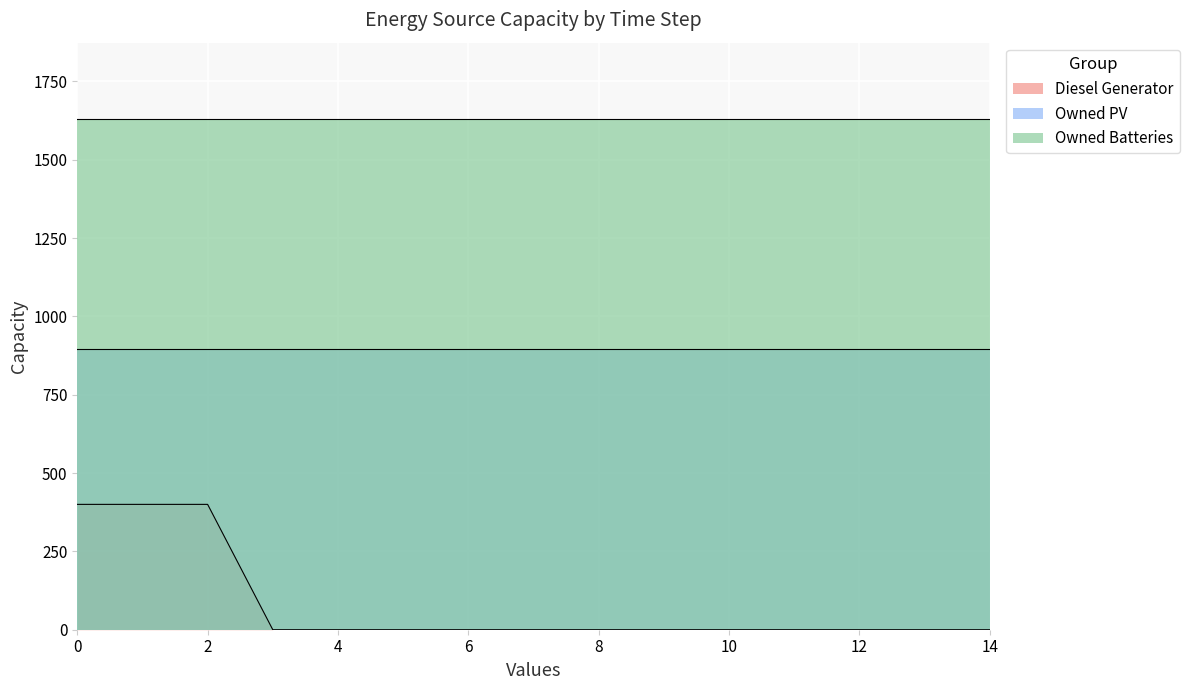

What is the value of the Diesel Generator point at the 3rd from the left?

400